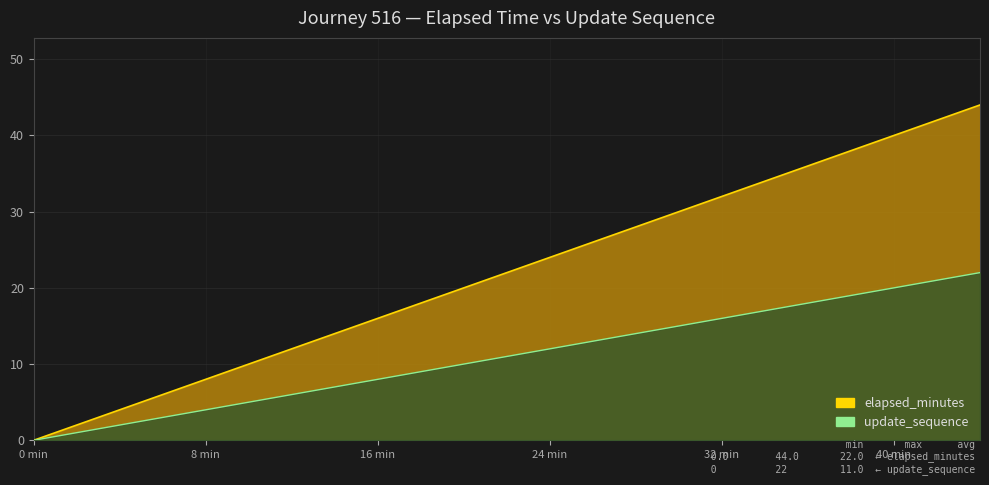

What is the difference between the second highest and minimum values in the update_sequence series?

21